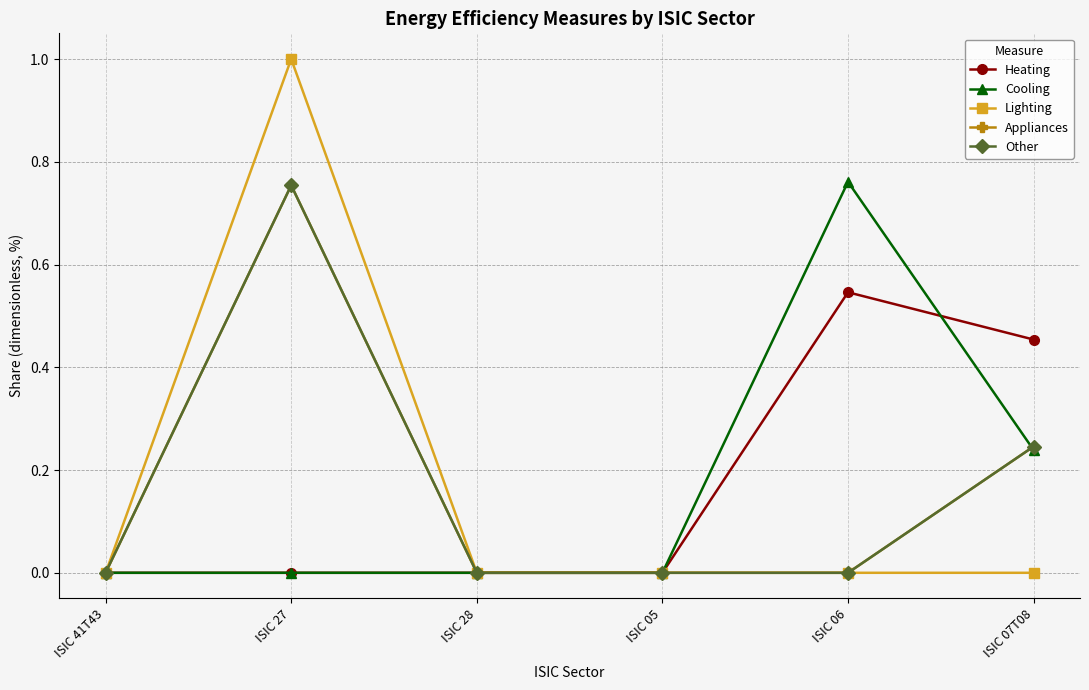

Which series has the widest spread of values?

Lighting